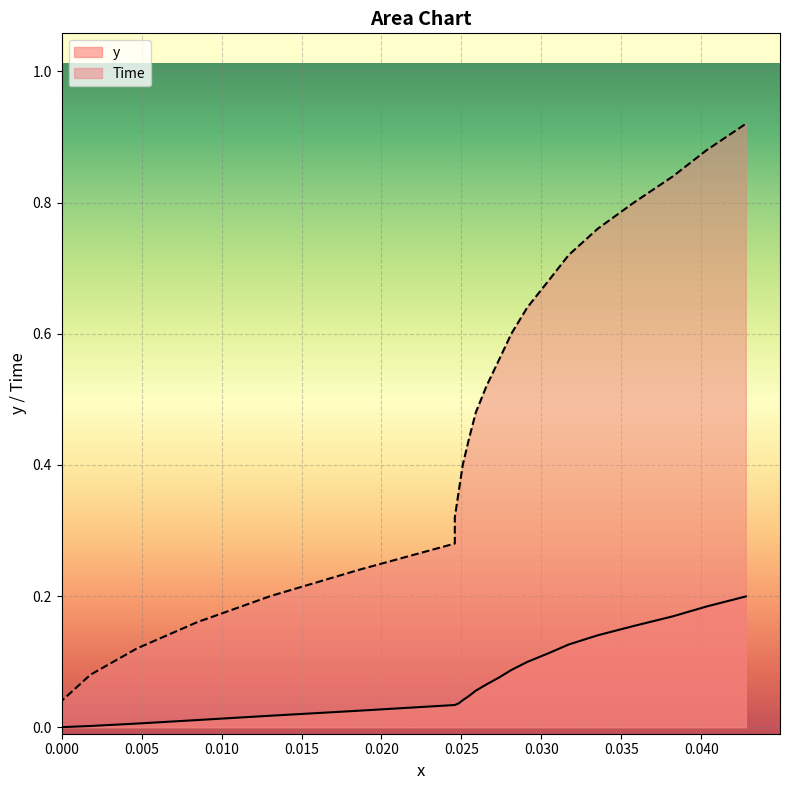

How many positive values does the Time series have?

23